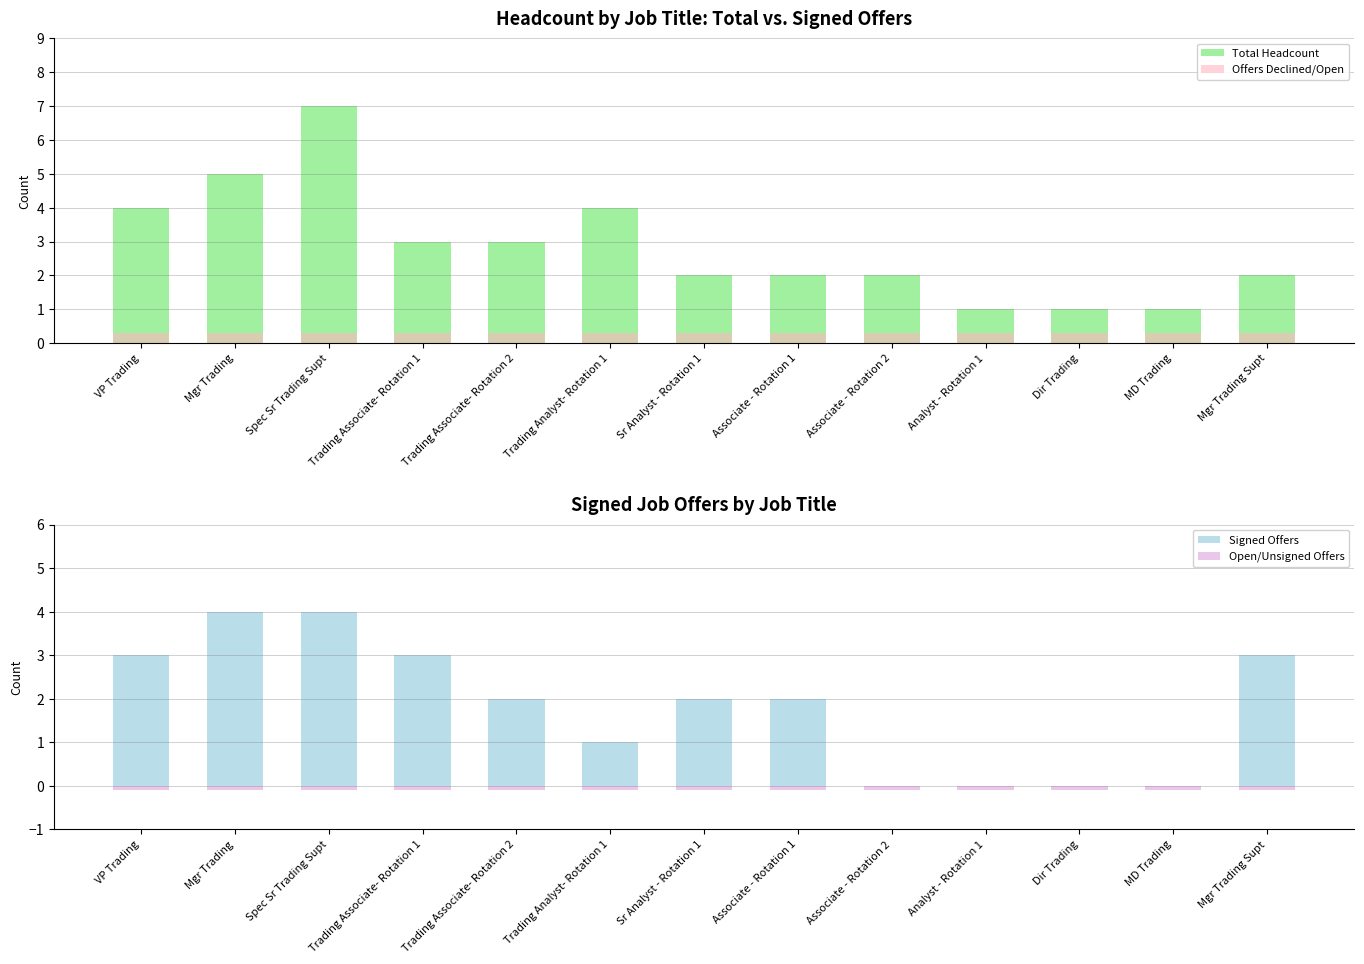

What is the label of the 3rd bar from the left?

Spec Sr Trading Supt